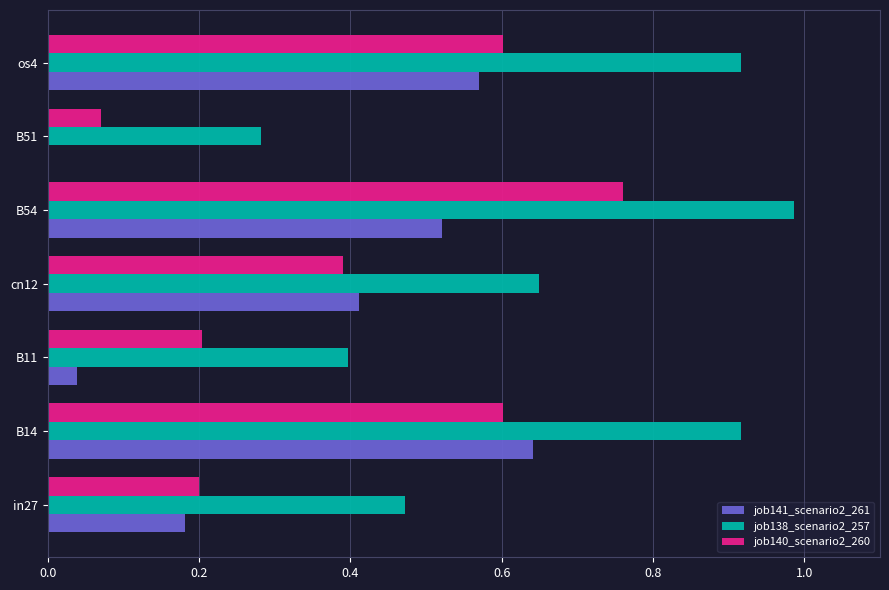

Between B14 and cn12, which series saw the biggest shift?

job138_scenario2_257